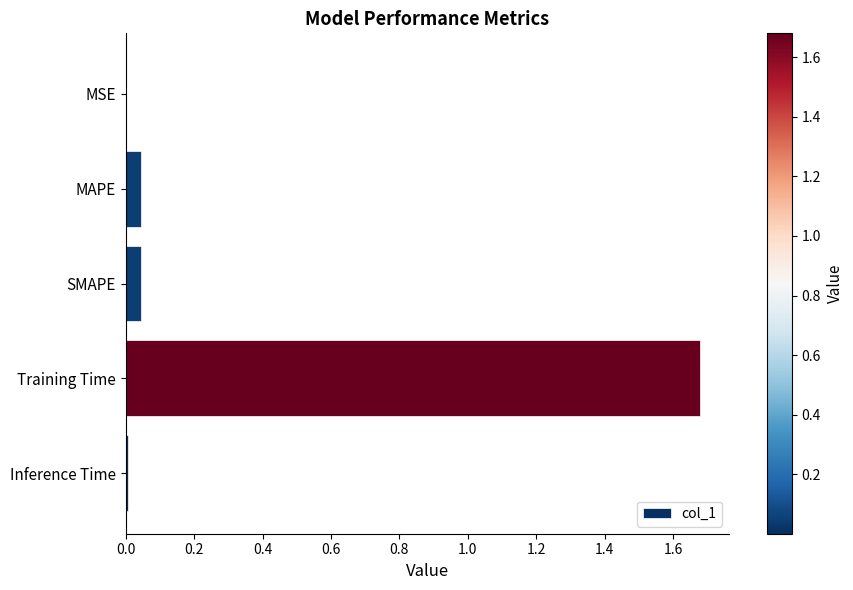

The chart shows a value of 0.0 at MSE. True or false?

True